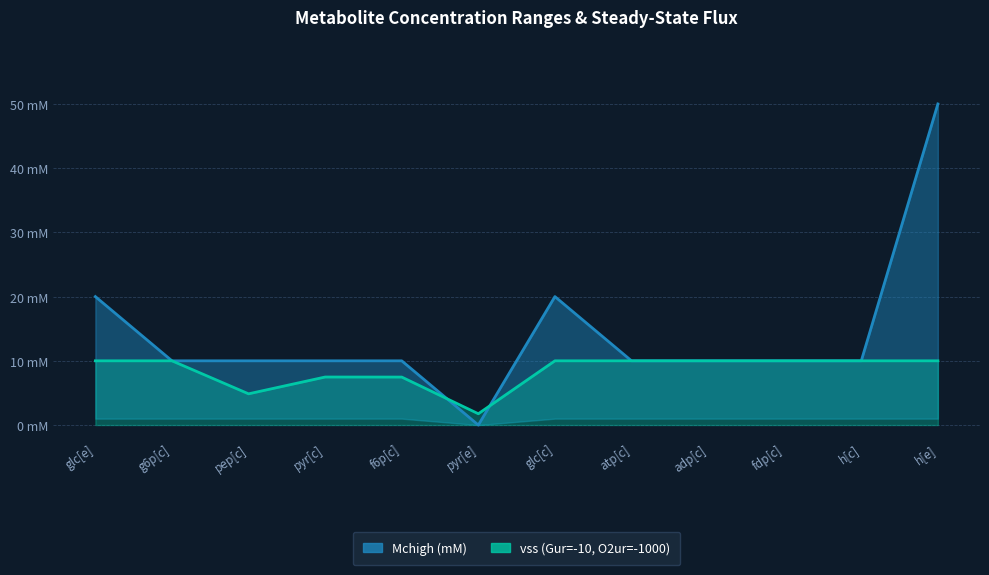

What is the label of the 12th point from the left?

h[e]